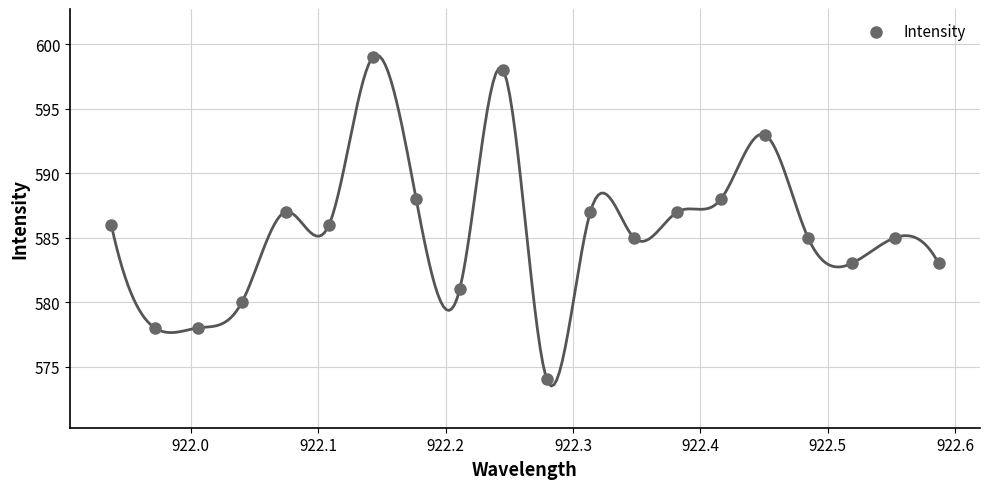

What is the range of Y values (max minus min)?

25